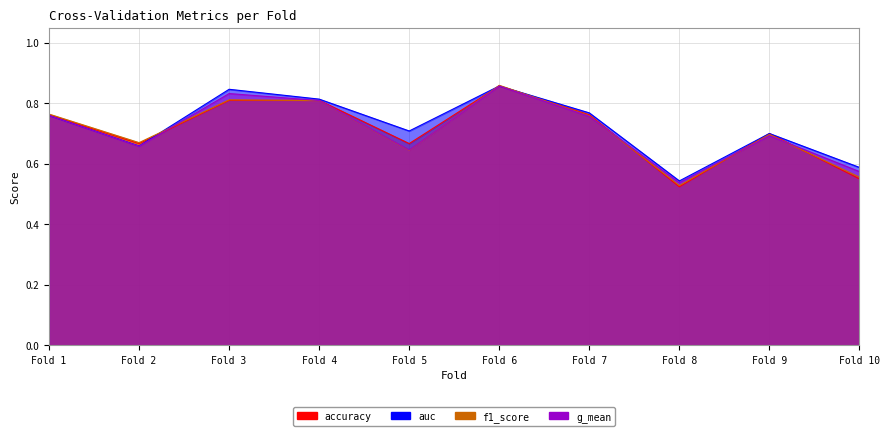

Is the value of f1_score at Fold 2 greater than the value of accuracy at Fold 10?

Yes